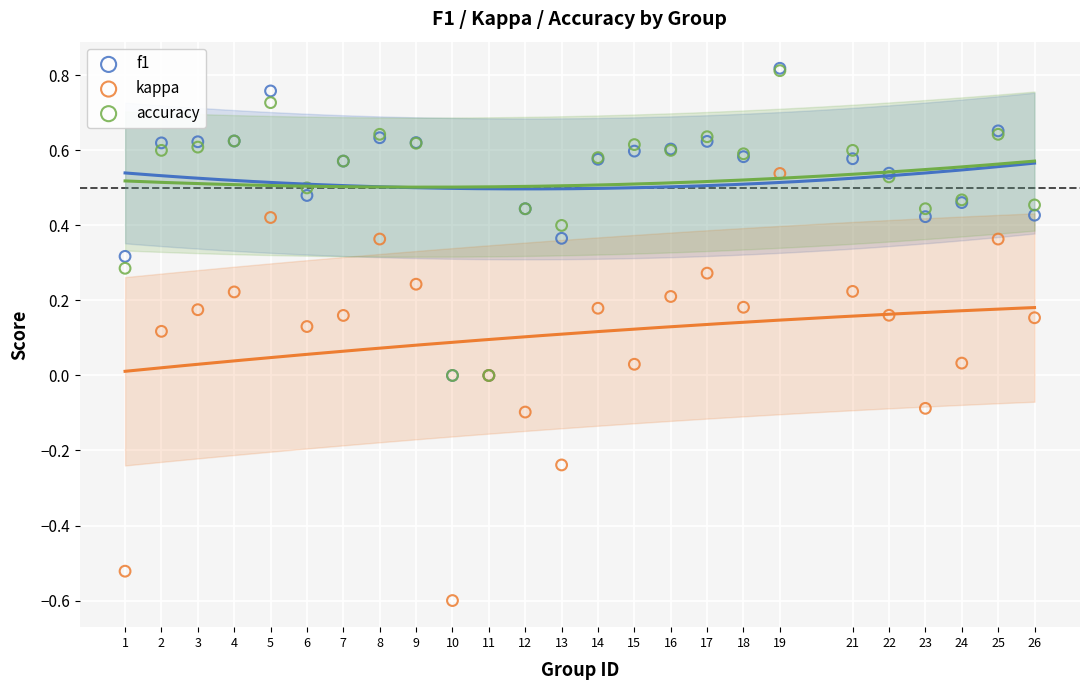

Which series has the widest spread of Y values?

kappa